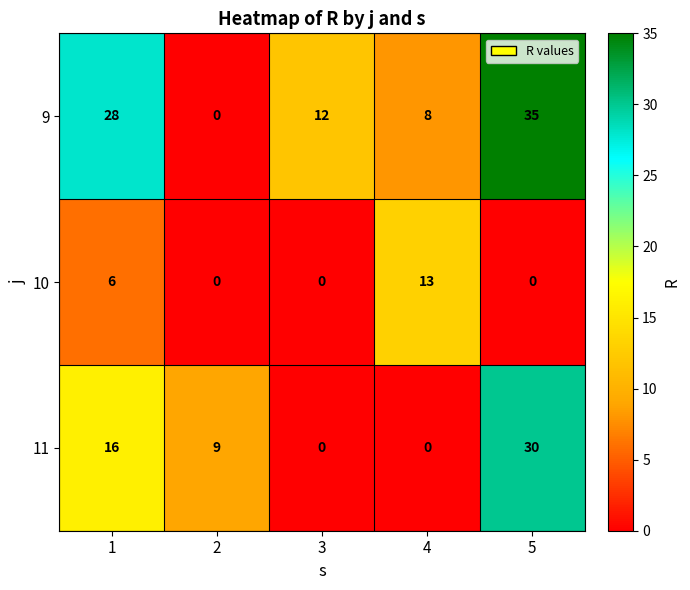

What is the average value of the 11 series?

11